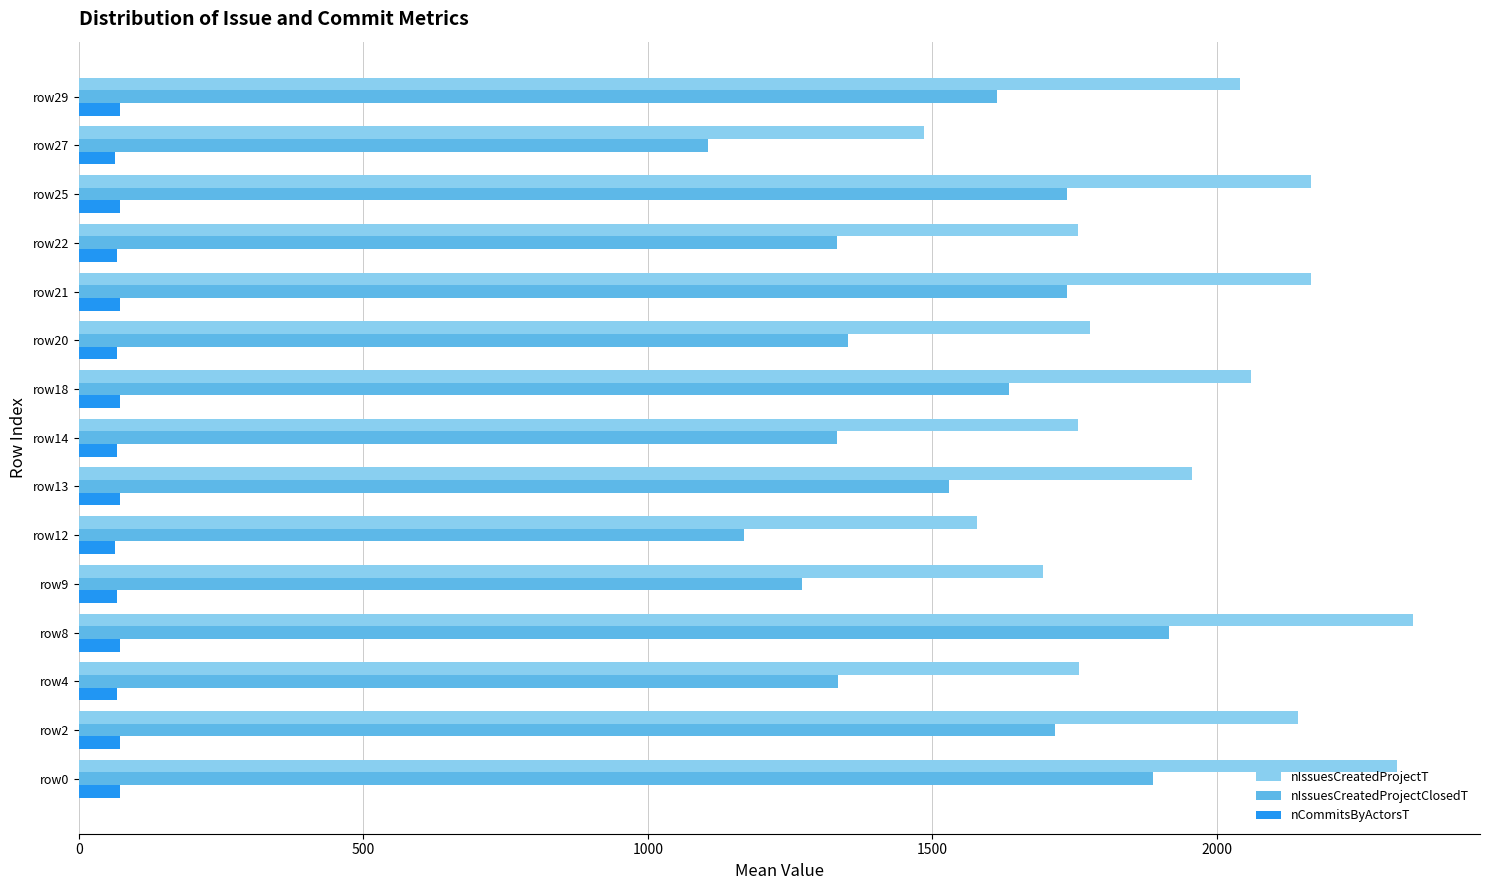

Where is nIssuesCreatedProjectT nearest to the value 1915?

row13